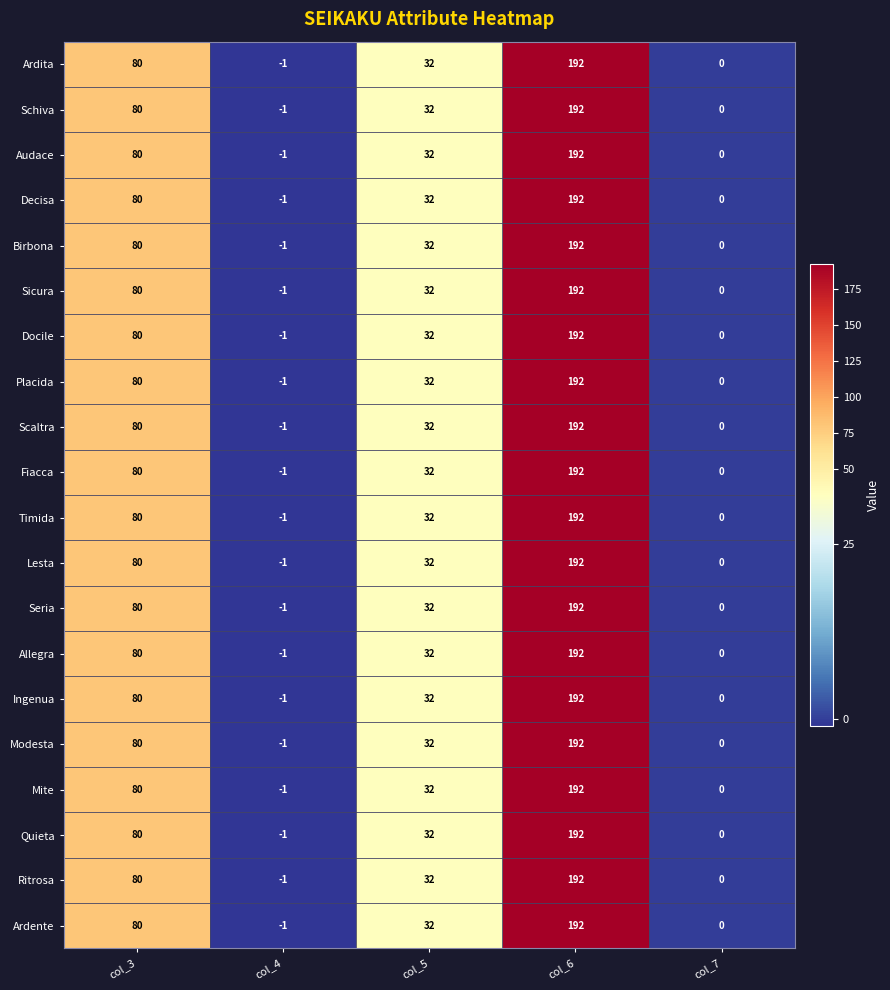

What is the sum of the Allegra values at col_5 and col_7?

32